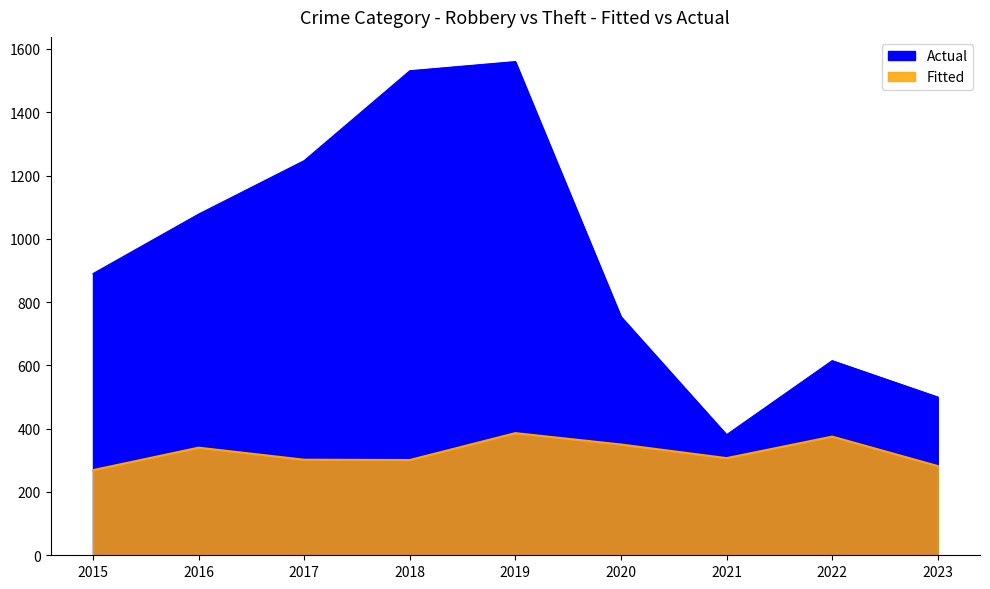

At which label does Robbery first exceed 307?

2016